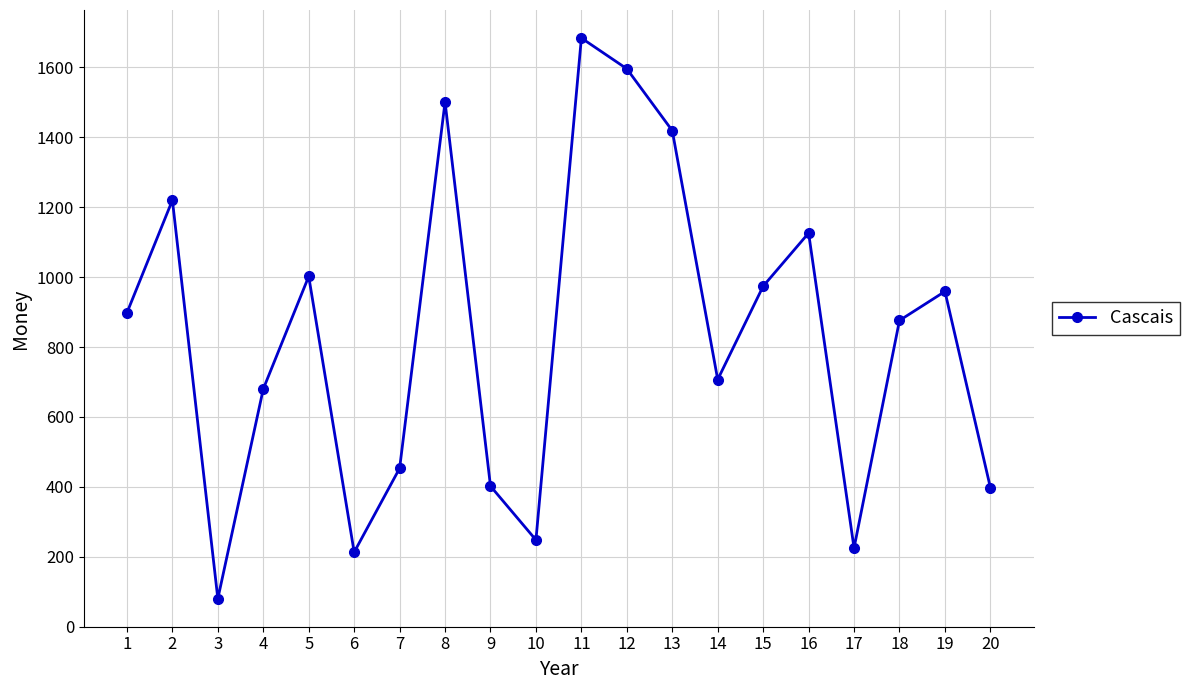

What is the smallest value displayed?

80